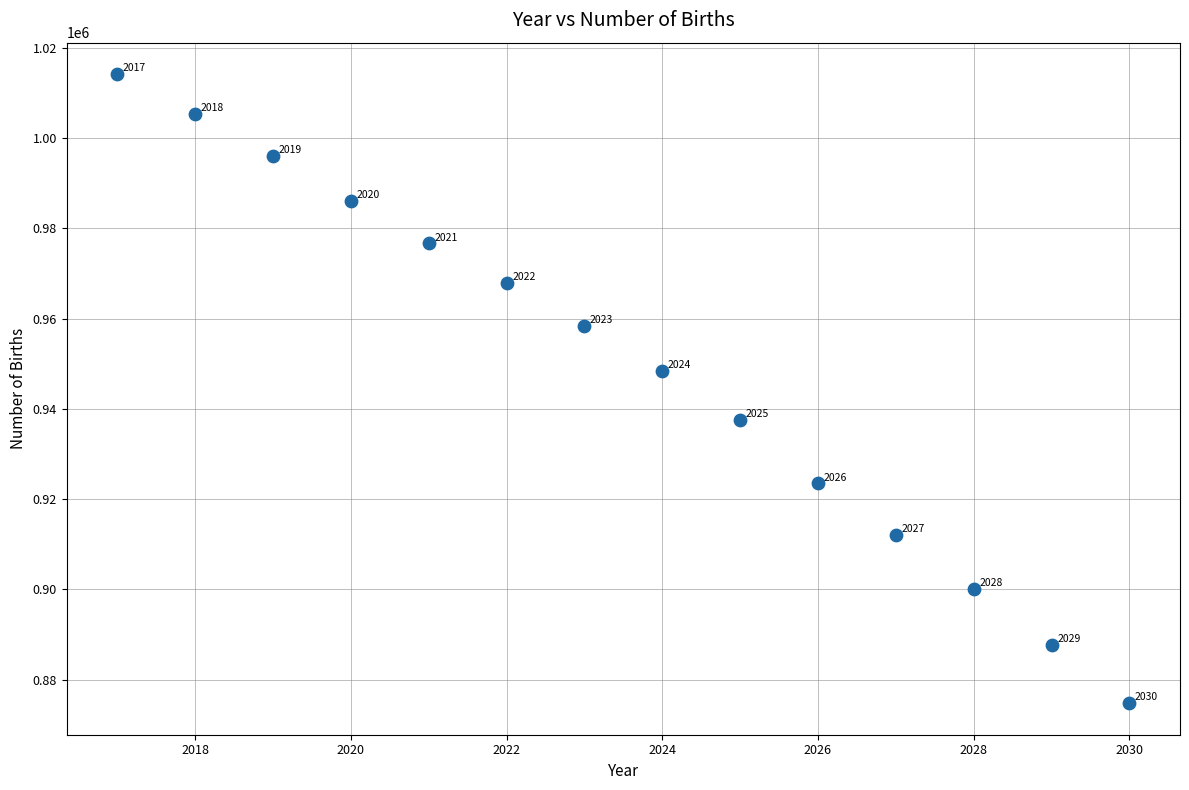

What is the range of Y values (max minus min)?

139422.8